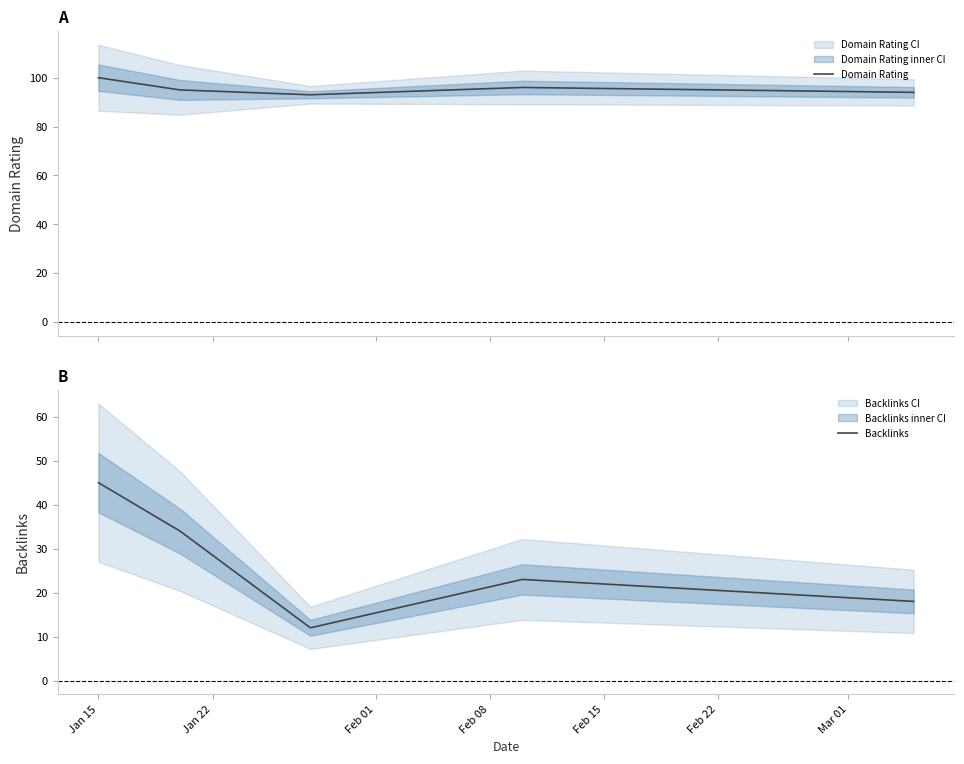

At how many categories does at least one series exceed 22?

5